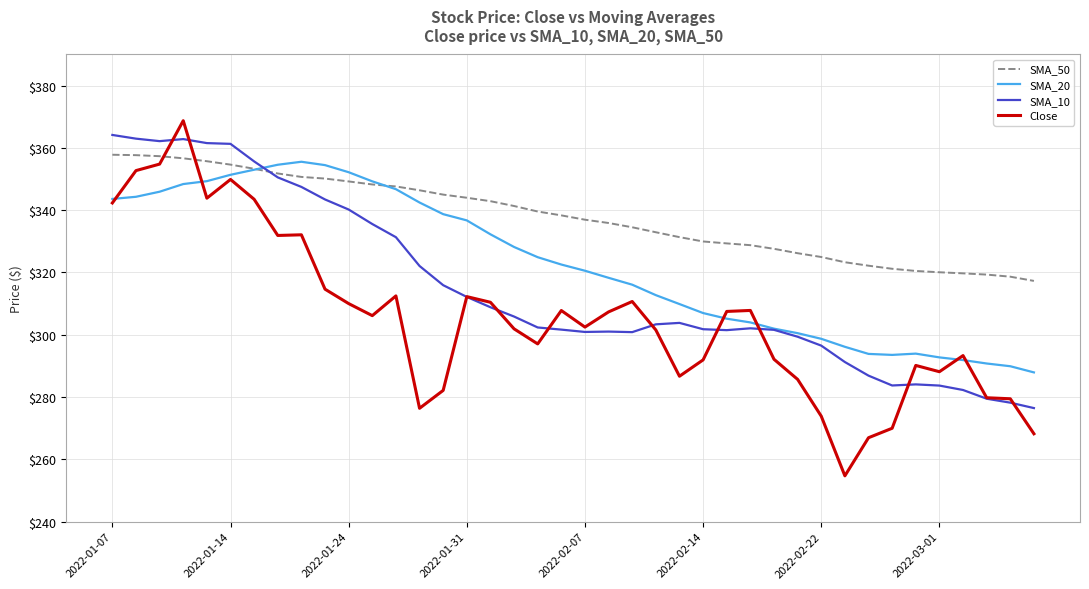

Rank the series by their average value, from lowest to highest.

Close, SMA_10, SMA_20, SMA_50